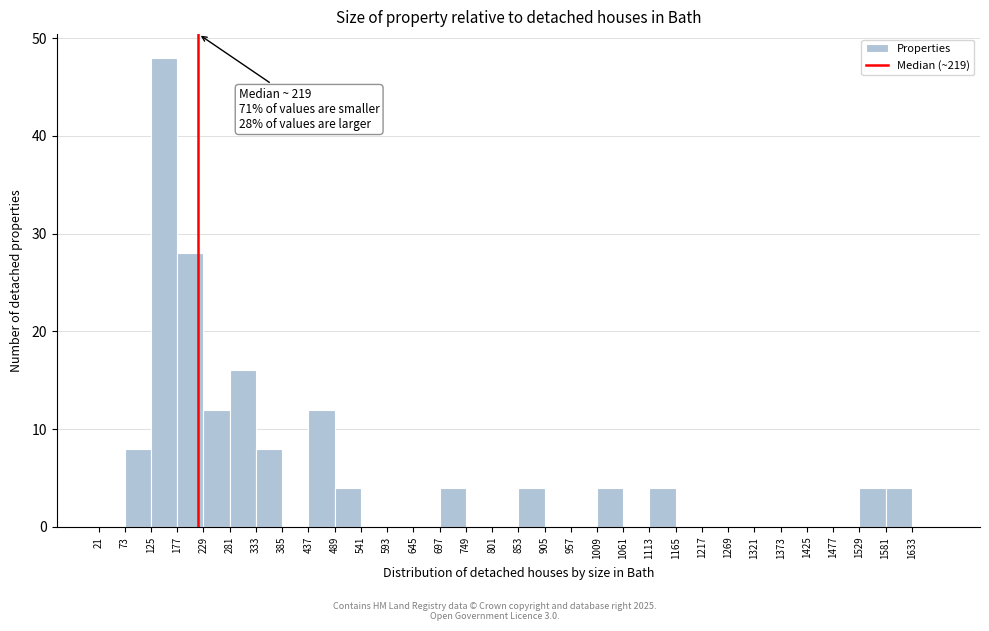

Over which range of the x-axis is the bar tallest?

125 to 177